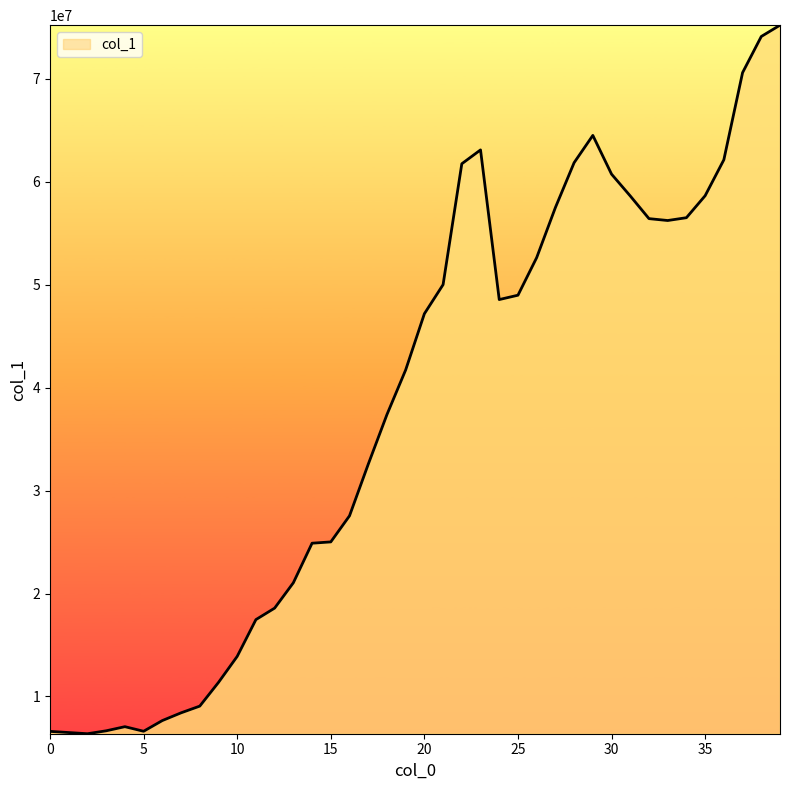

What is the maximum value shown in the chart?

75230317.0